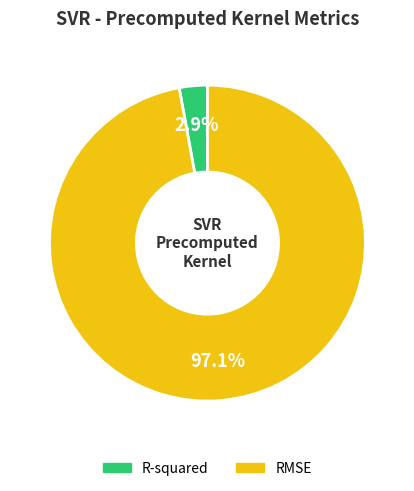

Is the sum of RMSE and R-squared greater than half?

Yes